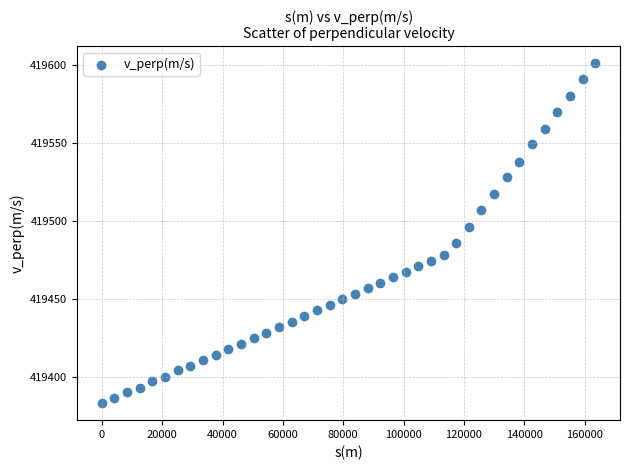

What is the range of Y values (max minus min)?

218